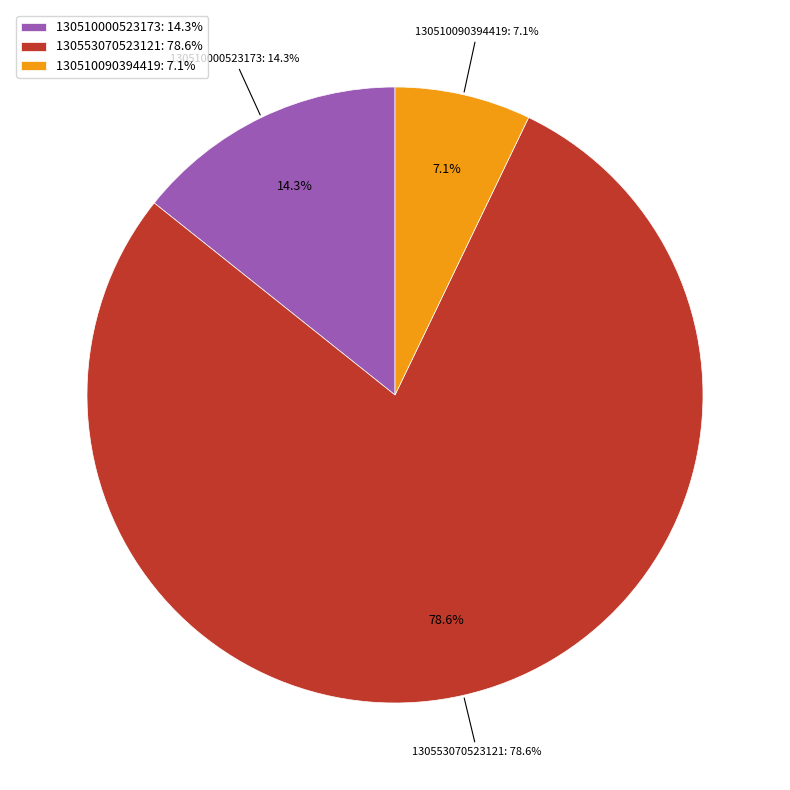

Is there any slice that represents more than half of the pie?

Yes